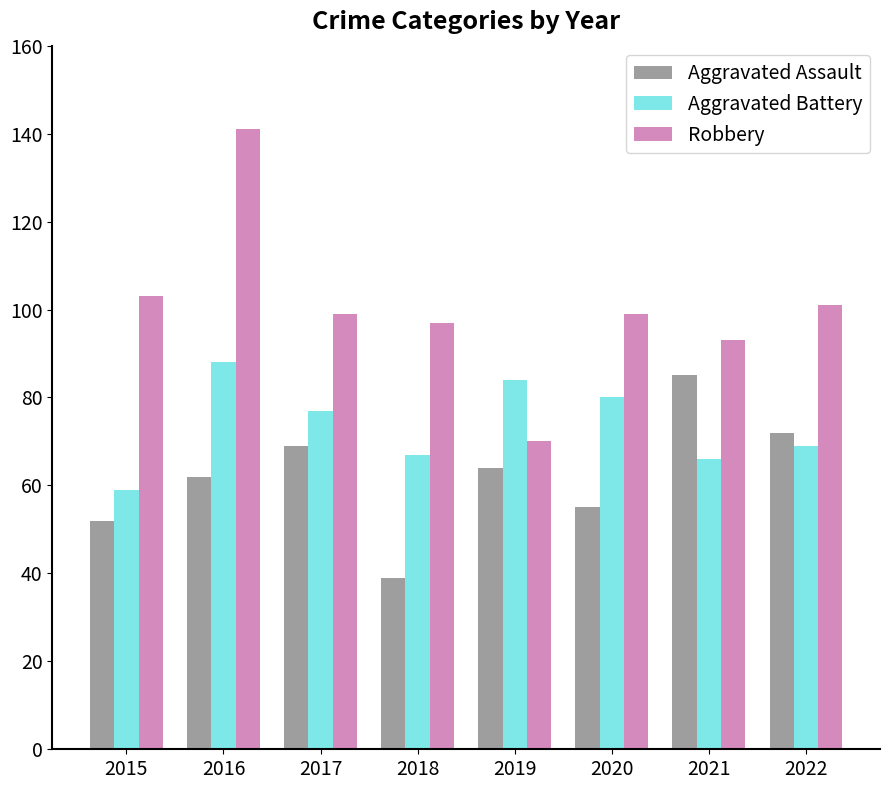

What is the average value of the Aggravated Assault series?

62